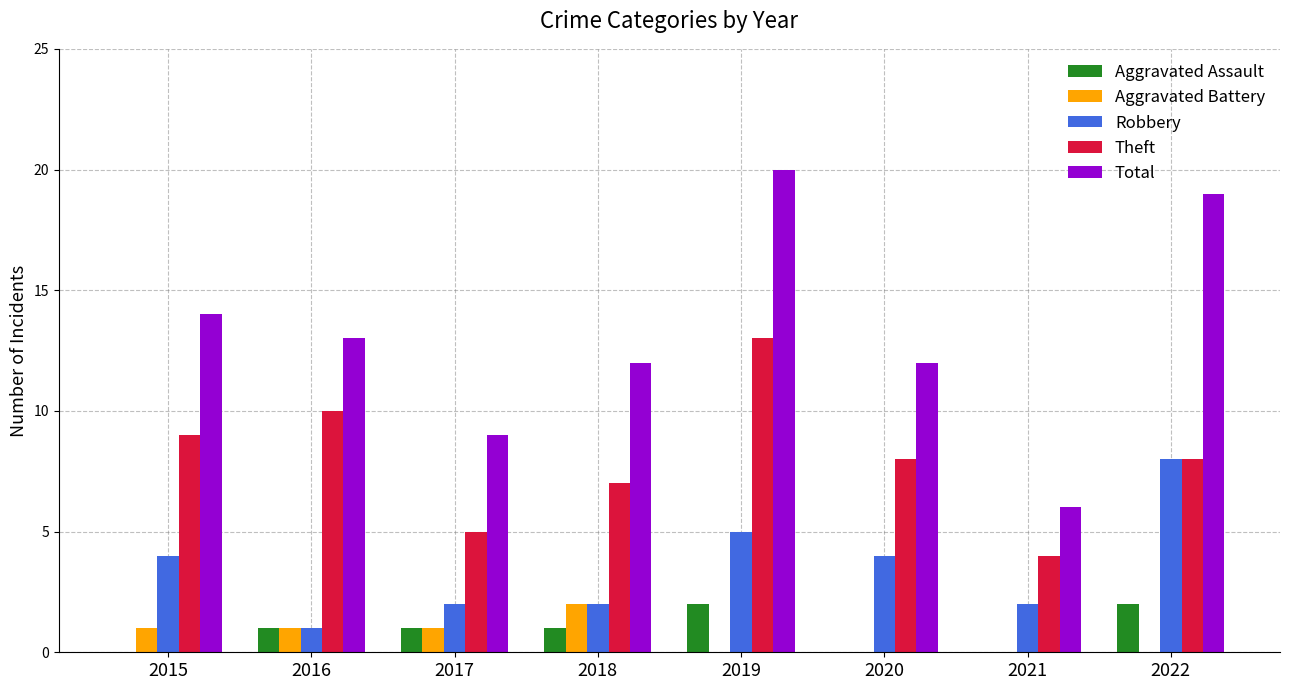

What is the average value of the Theft series?

8